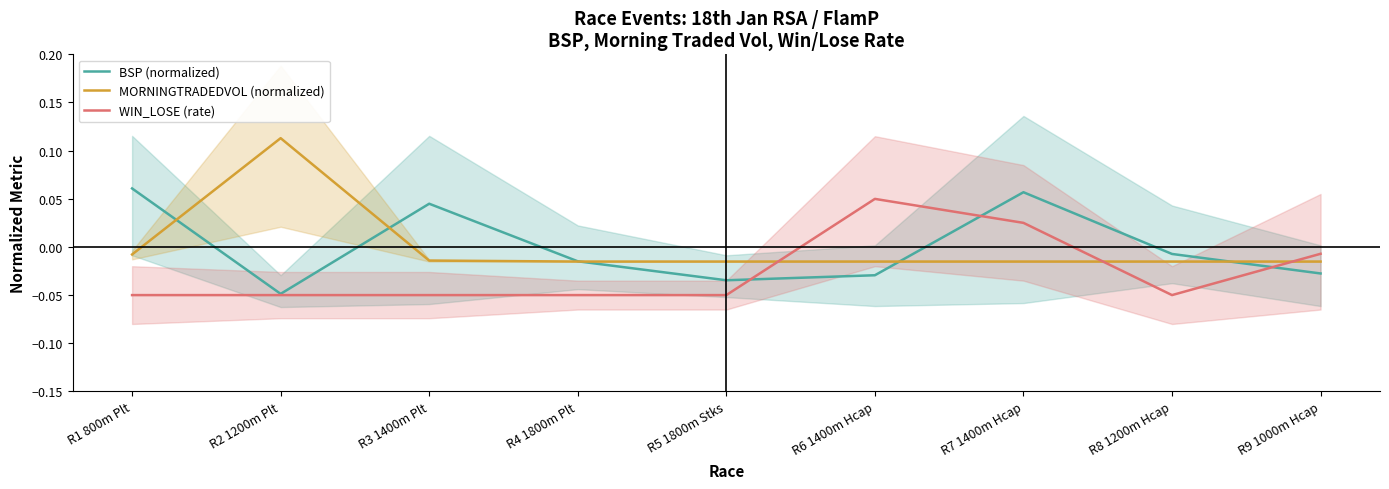

At which category does the chart reach its minimum across all series?

R1 800m Plt